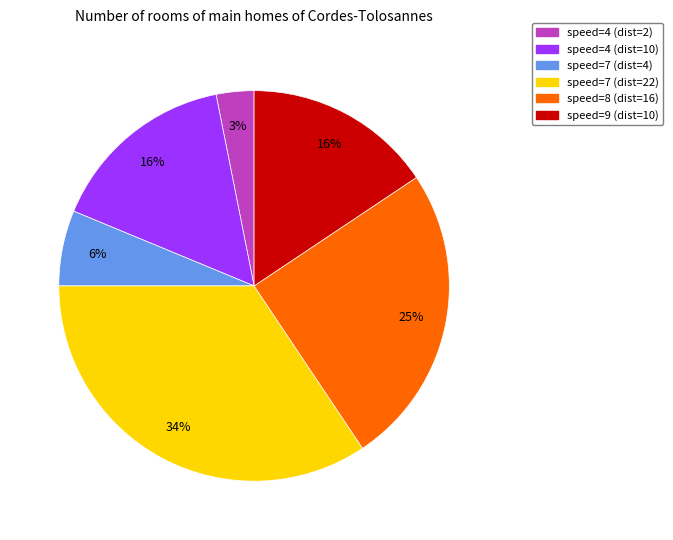

To the nearest percent, what is the average slice percentage?

17%